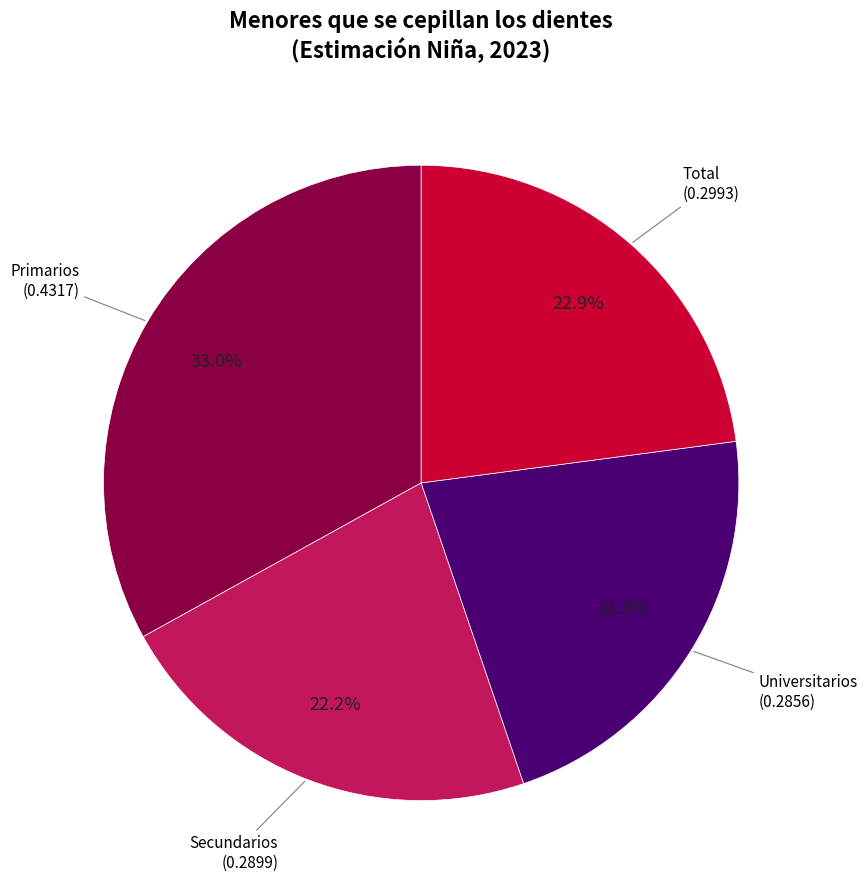

How many segments does this pie chart have?

4